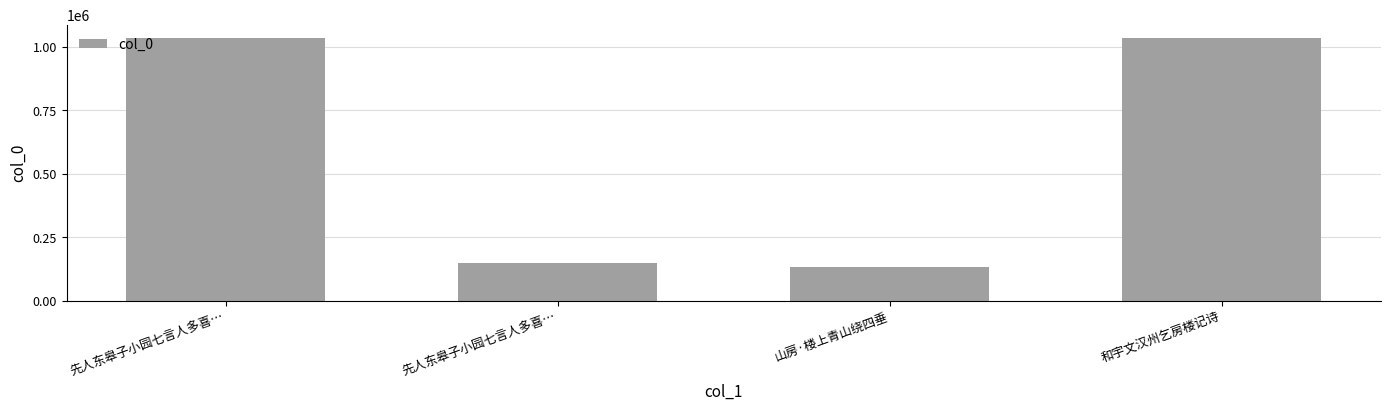

Does the chart contain stacked bars?

No